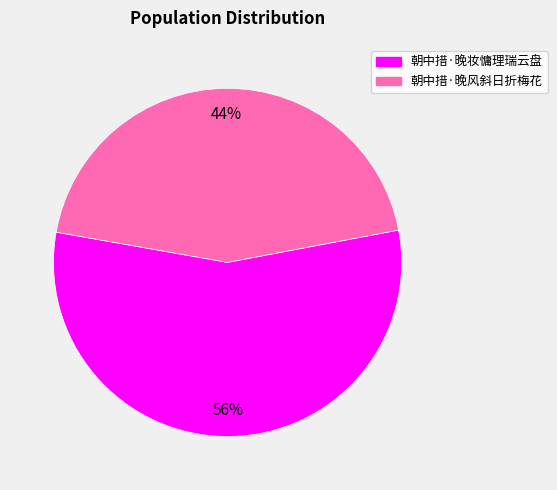

What is the smallest slice in the pie chart?

朝中措·晚风斜日折梅花